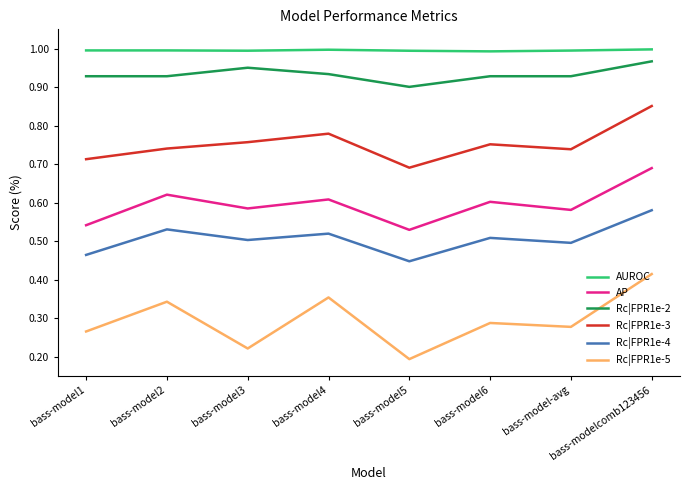

Where is the first local maximum for AP?

bass-model2